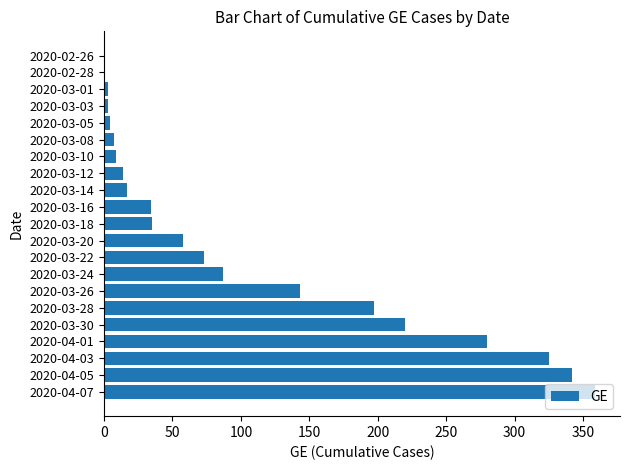

What is the maximum value shown in the chart?

359